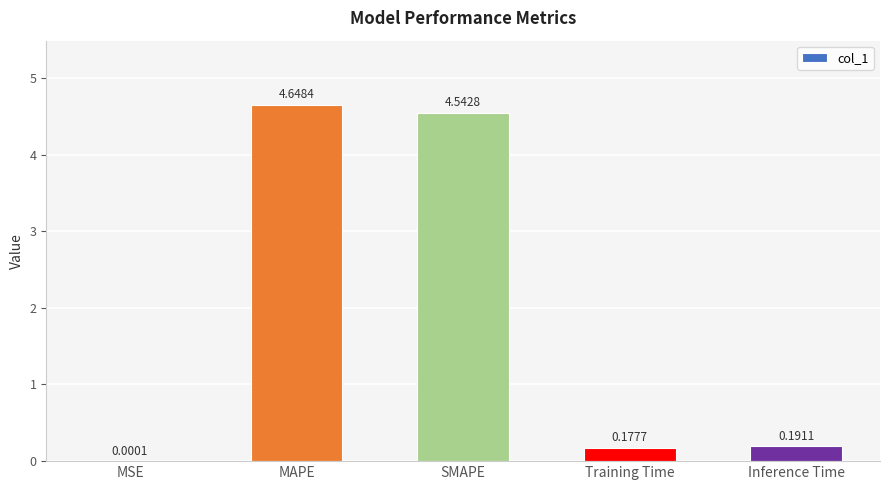

Are the bars horizontal?

No